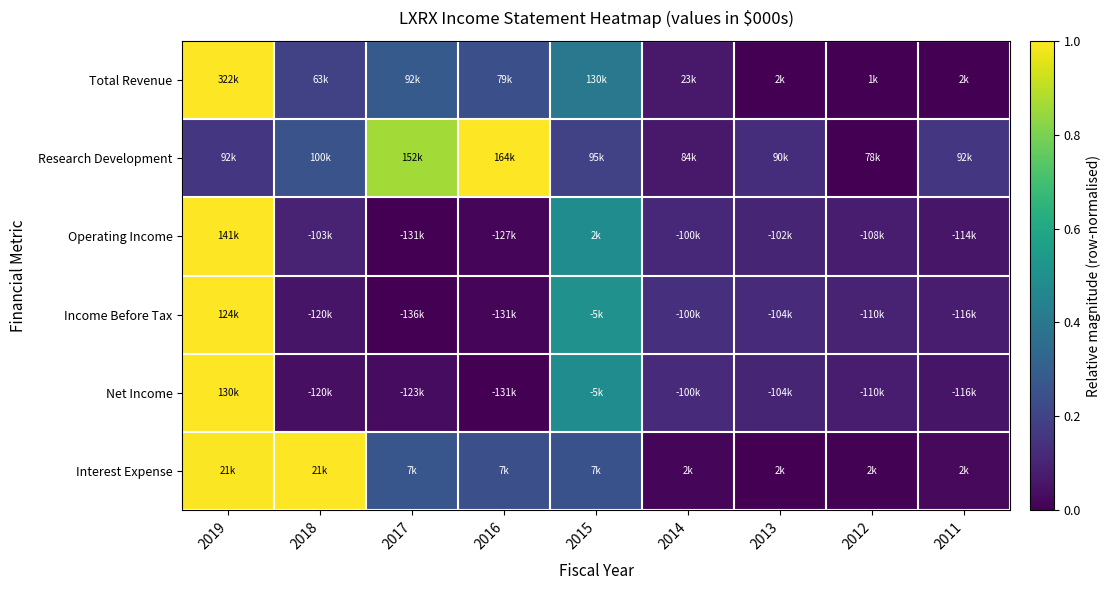

Reading left to right, extract all data points from this chart.

Total Revenue: 2019=1.0	2018=0.2	2017=0.3	2016=0.2	2015=0.4	2014=0.1	2013=0.0	2012=0.0	2011=0.0
Research Development: 2019=0.2	2018=0.3	2017=0.9	2016=1.0	2015=0.2	2014=0.1	2013=0.1	2012=0.0	2011=0.2
Operating Income: 2019=1.0	2018=0.1	2017=0.0	2016=0.0	2015=0.5	2014=0.1	2013=0.1	2012=0.1	2011=0.1
Income Before Tax: 2019=1.0	2018=0.1	2017=0.0	2016=0.0	2015=0.5	2014=0.1	2013=0.1	2012=0.1	2011=0.1
Net Income: 2019=1.0	2018=0.0	2017=0.0	2016=0.0	2015=0.5	2014=0.1	2013=0.1	2012=0.1	2011=0.1
Interest Expense: 2019=1.0	2018=1.0	2017=0.3	2016=0.2	2015=0.2	2014=0.0	2013=0.0	2012=0.0	2011=0.0